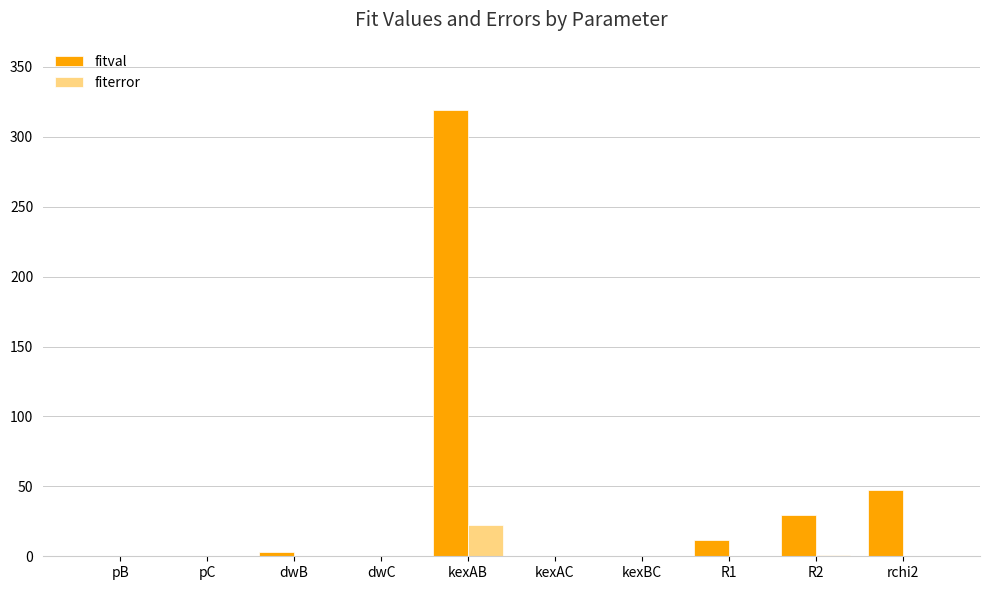

True or false: fiterror has a value of 22.7 at kexAB.

True